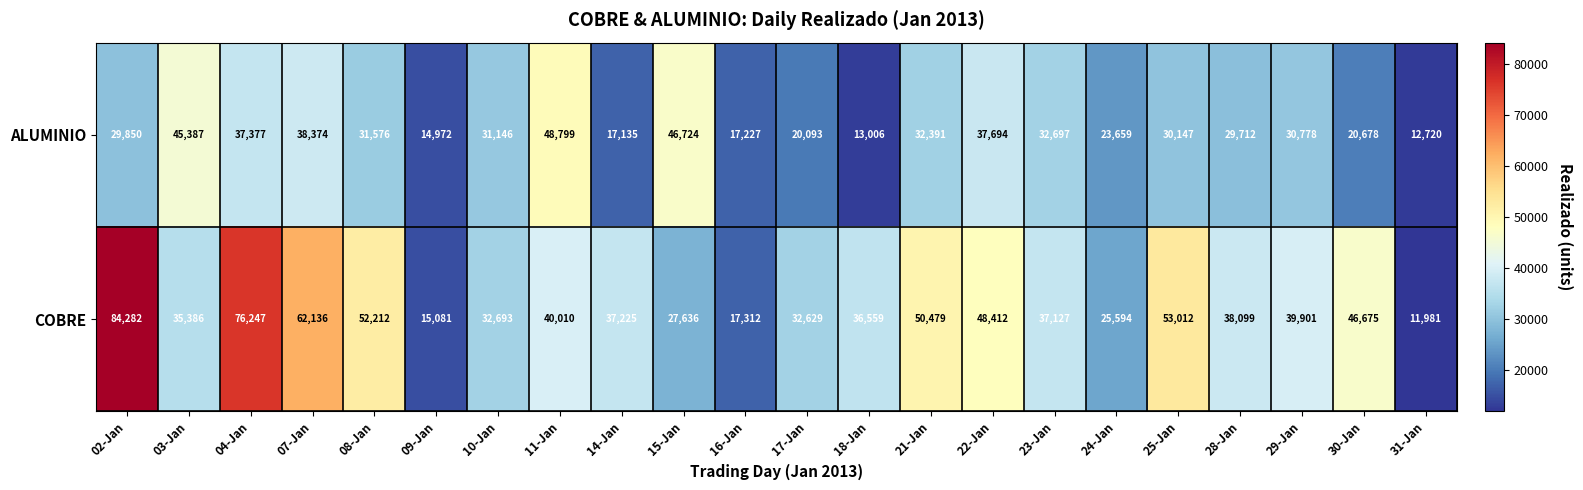

Between 08-Jan and 29-Jan, which series saw the biggest shift?

COBRE